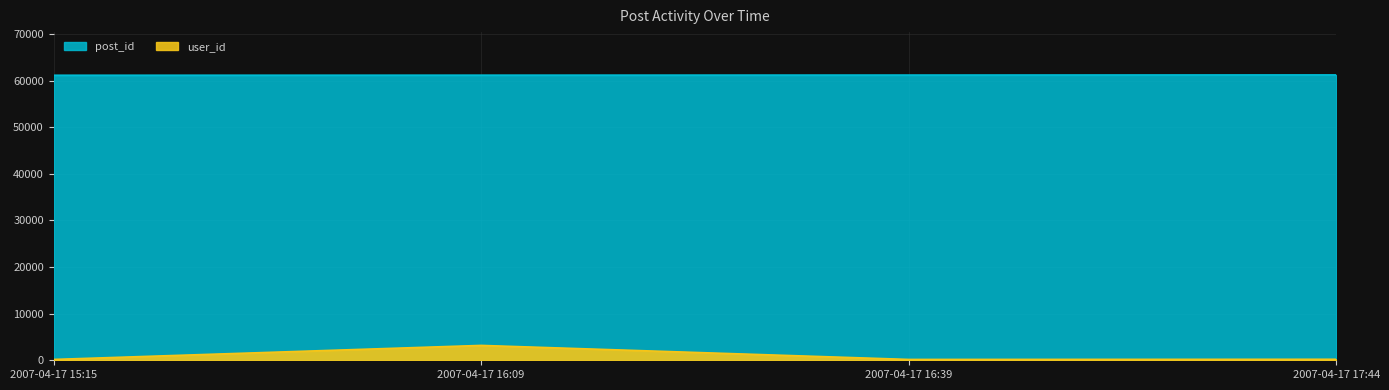

How many series are shown in this chart?

2